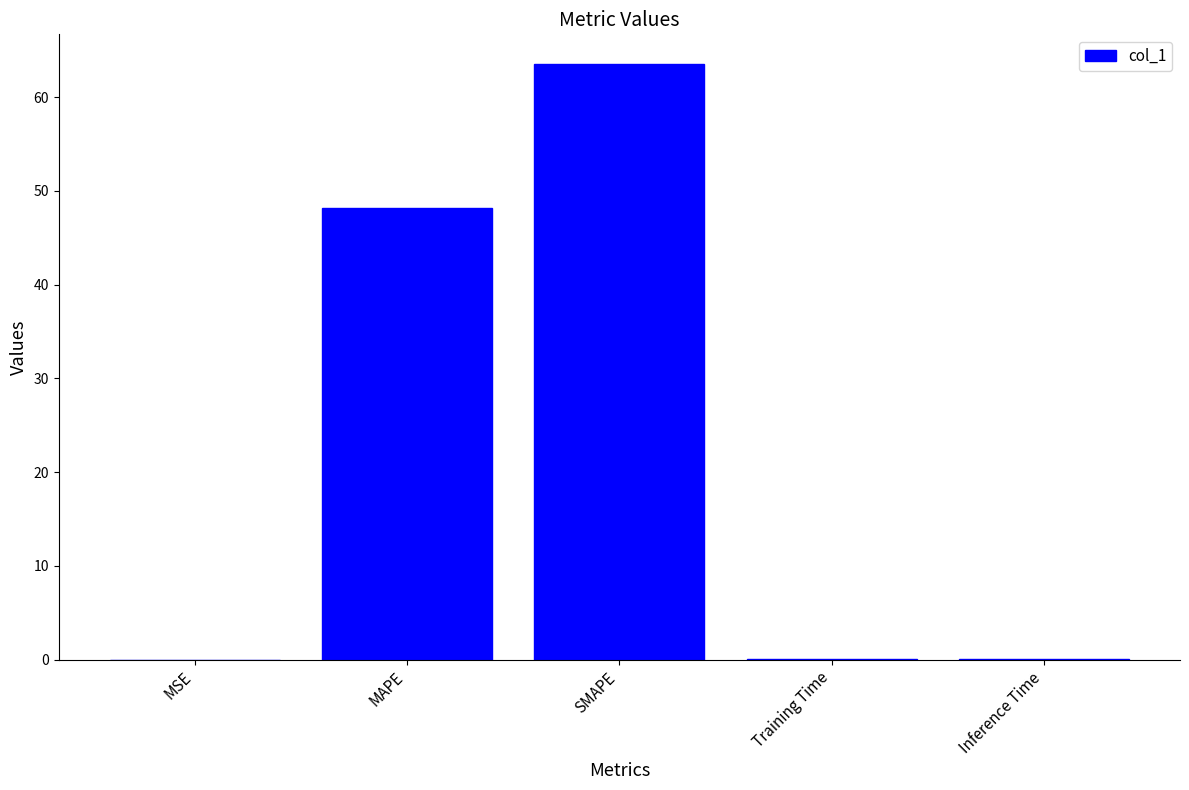

What is the greatest value displayed?

63.5